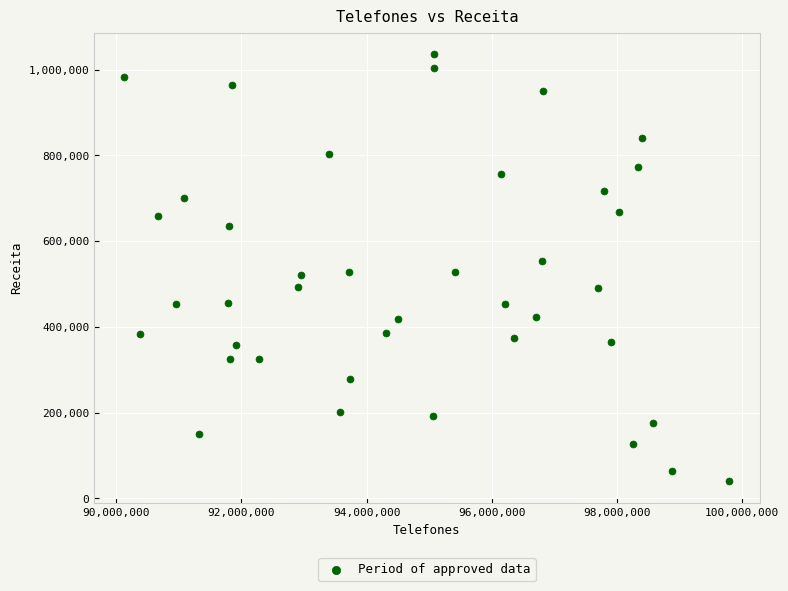

What is the range of X values (max minus min)?

9673895.0